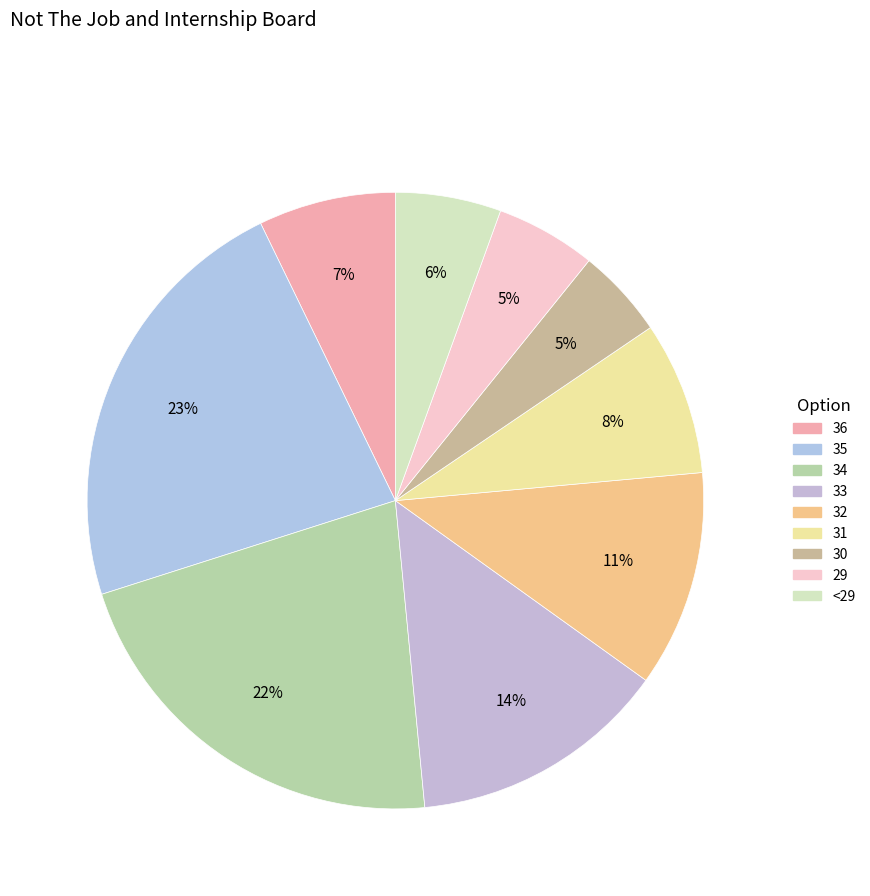

What percentage is the <29 slice, to the nearest percent?

6%